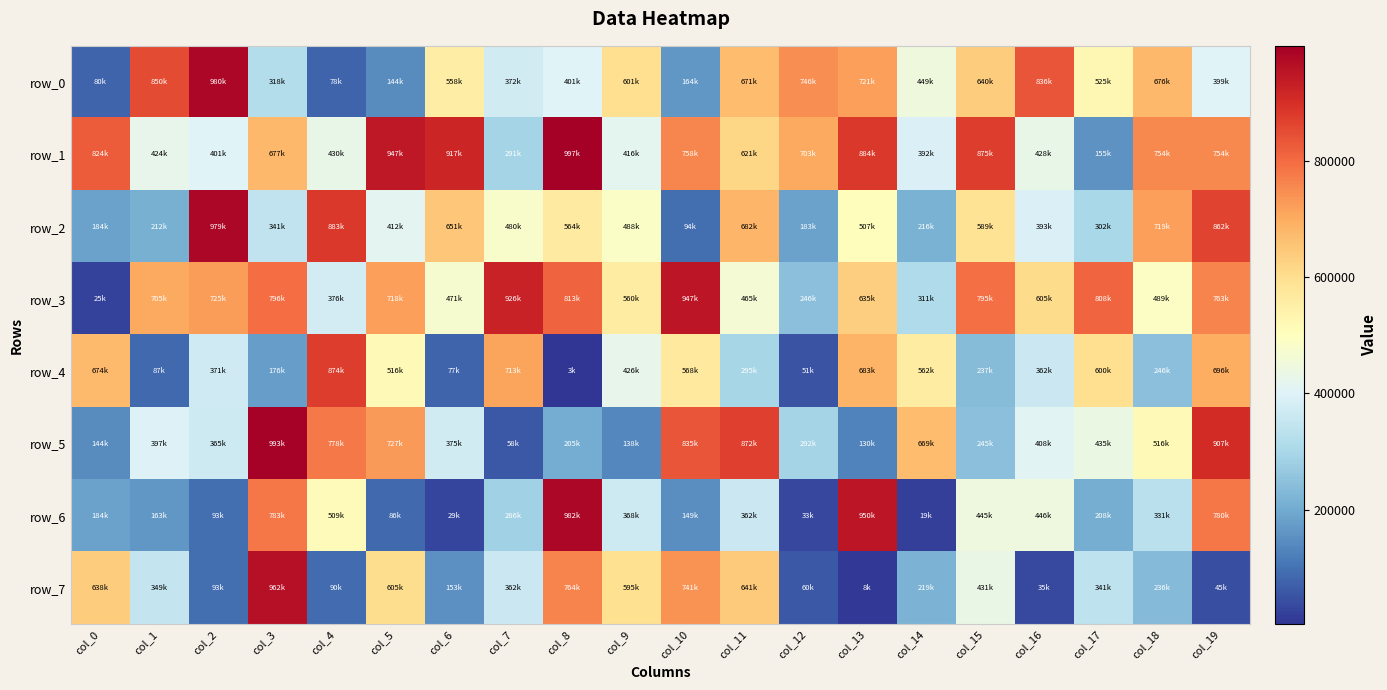

The value of row_6 at col_6 is 40125. True or false?

False